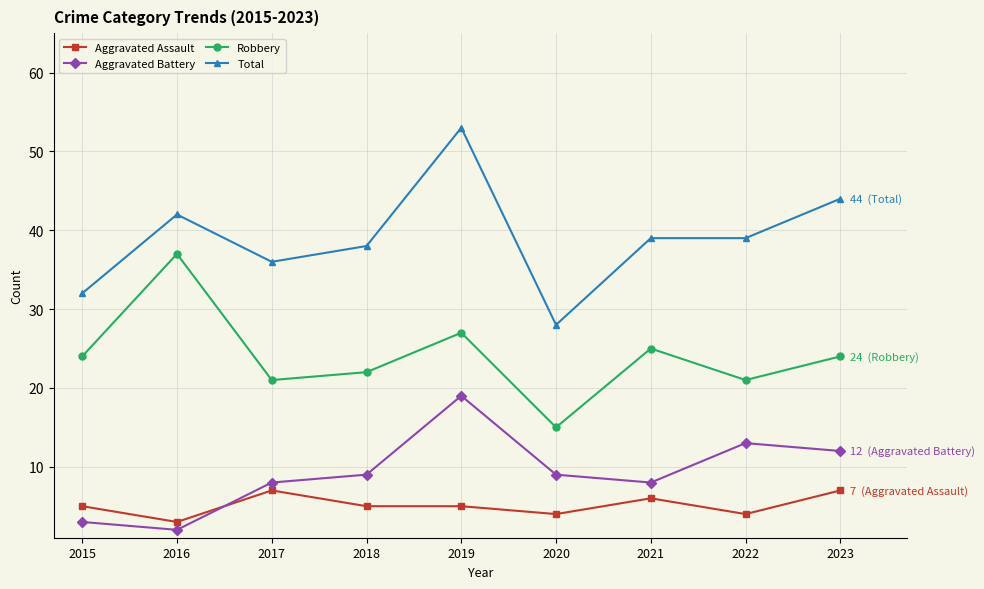

Reading left to right, extract all data points from this chart.

Aggravated Assault: 2015=5	2016=3	2017=7	2018=5	2019=5	2020=4	2021=6	2022=4	2023=7
Aggravated Battery: 2015=3	2016=2	2017=8	2018=9	2019=19	2020=9	2021=8	2022=13	2023=12
Robbery: 2015=24	2016=37	2017=21	2018=22	2019=27	2020=15	2021=25	2022=21	2023=24
Total: 2015=32	2016=42	2017=36	2018=38	2019=53	2020=28	2021=39	2022=39	2023=44